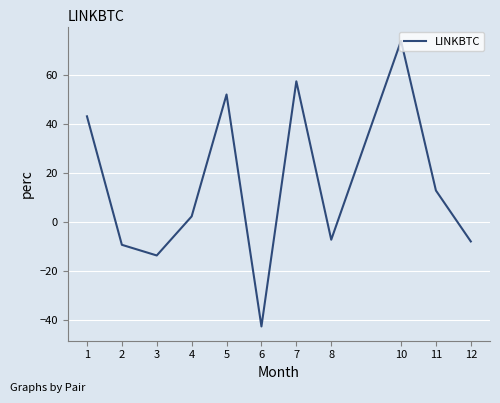

The chart shows a value of 21.7 at 5. True or false?

False